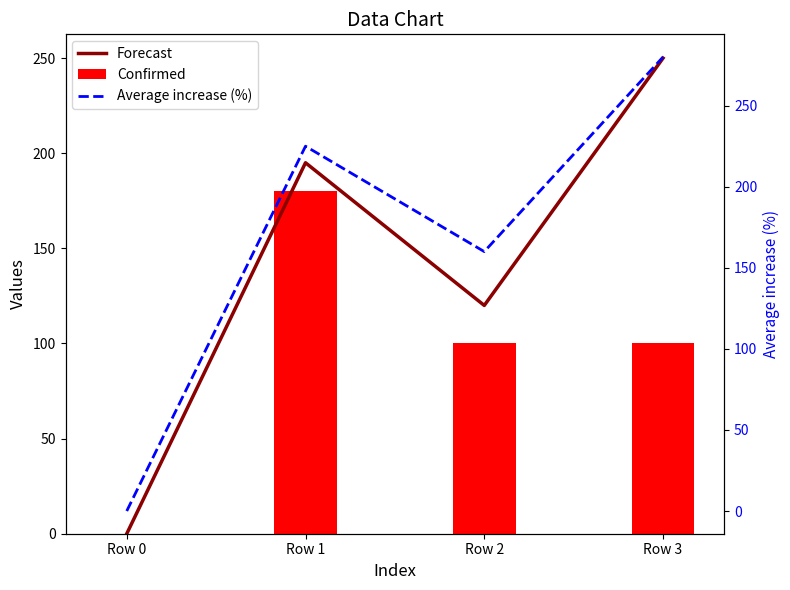

What is the sum of the Confirmed values at Row 1 and Row 2?

280